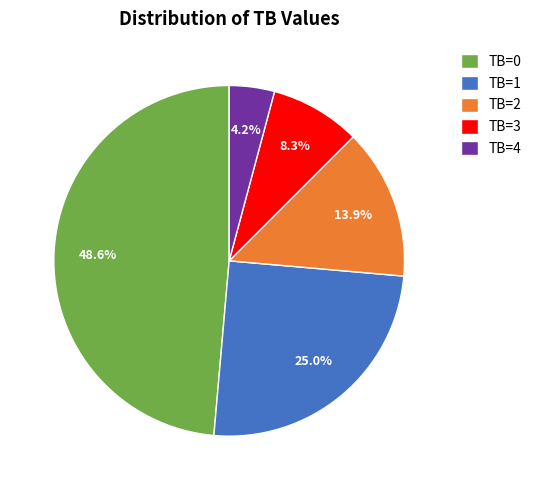

Which category has the biggest portion of the pie?

TB=0